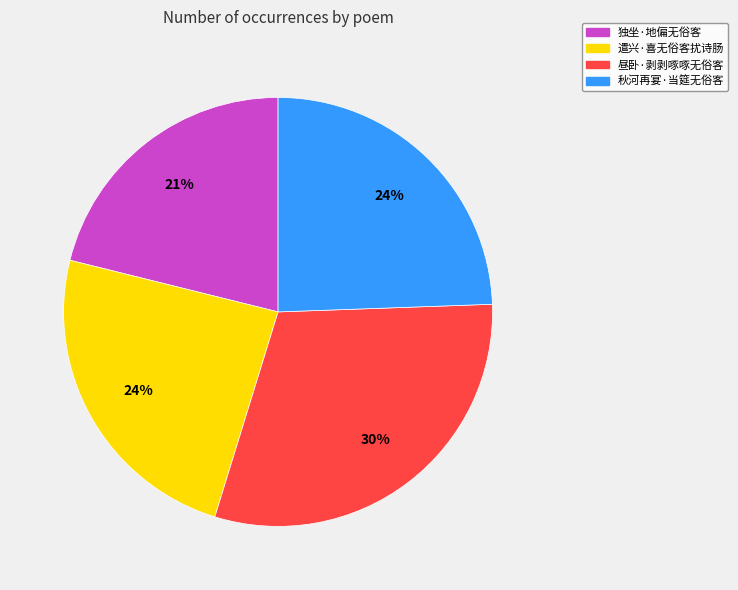

What is the ratio of the value at 独坐·地偏无俗客 to the value at 秋河再宴·当筵无俗客?

0.9